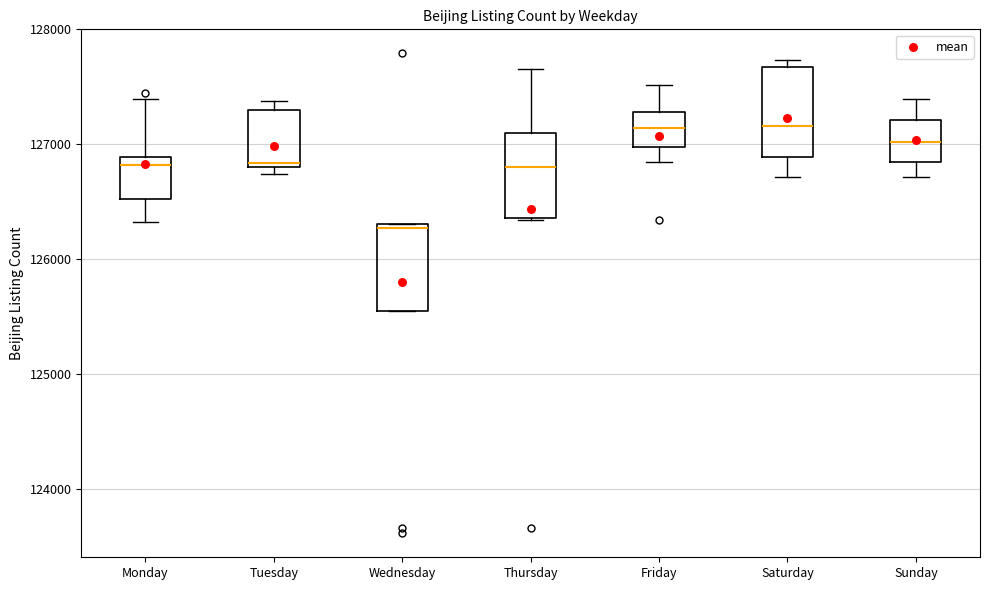

Where is the upper edge of the box for Tuesday on the y-axis? The values are not printed on the chart, so give them approximately, as read against the axis.

127300